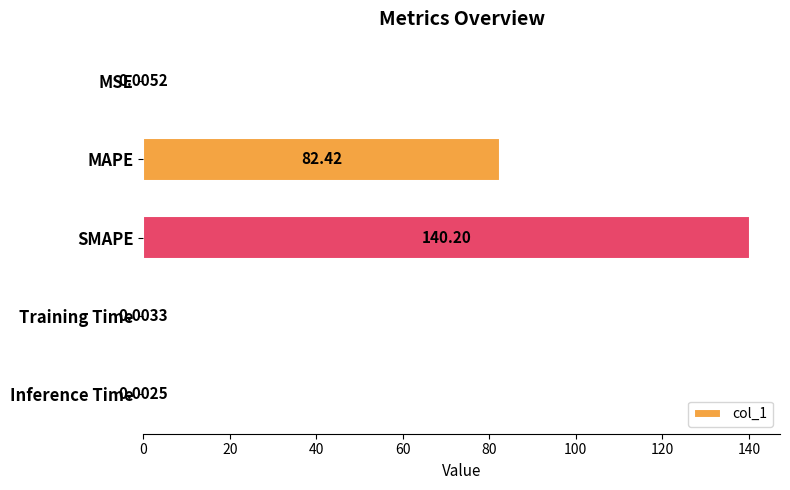

What is the sum of all values?

222.6